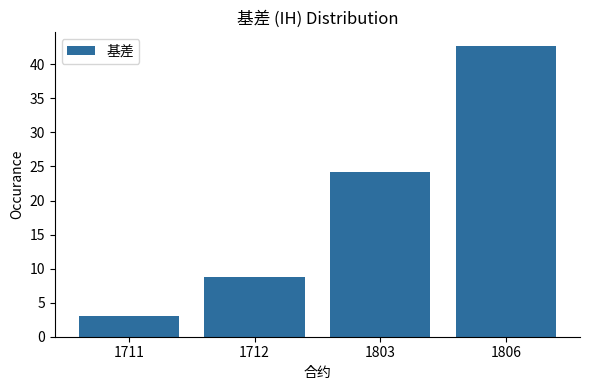

How many bars are there in total?

4